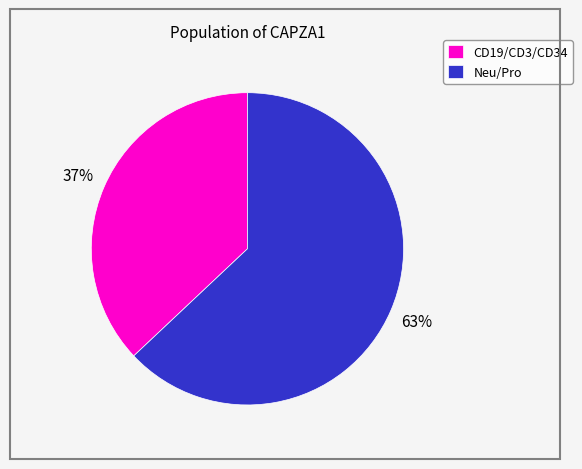

To the nearest percent, what is the difference between the largest and smallest slice percentages?

26%